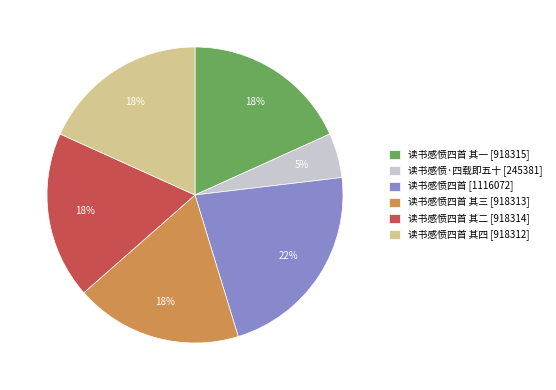

Do 读书感愤四首 其一 [918315] and 读书感愤四首 [1116072] together represent more than half of the pie?

No